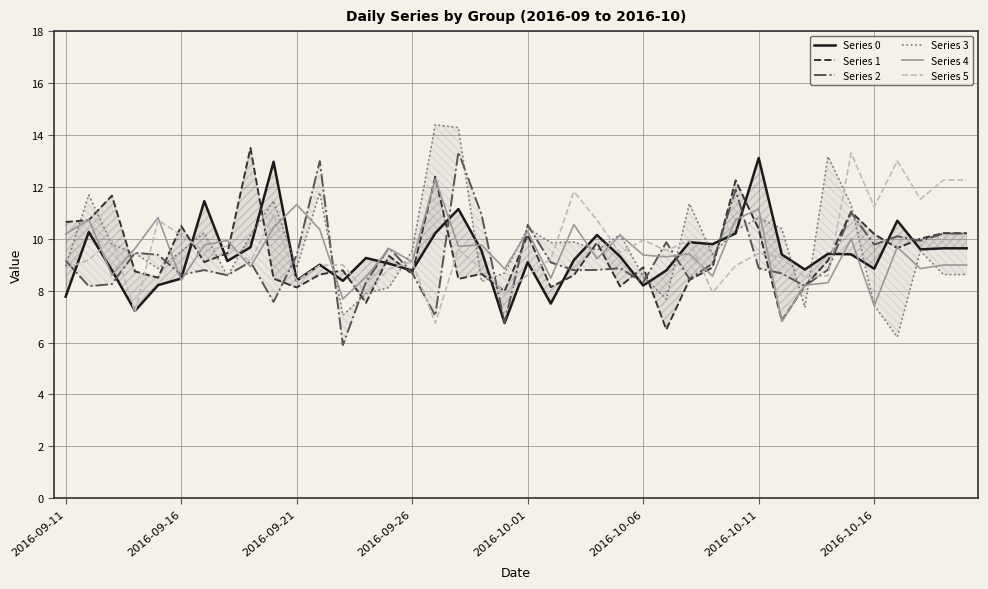

At which label does Series 2 first exceed 9?

2016-09-11